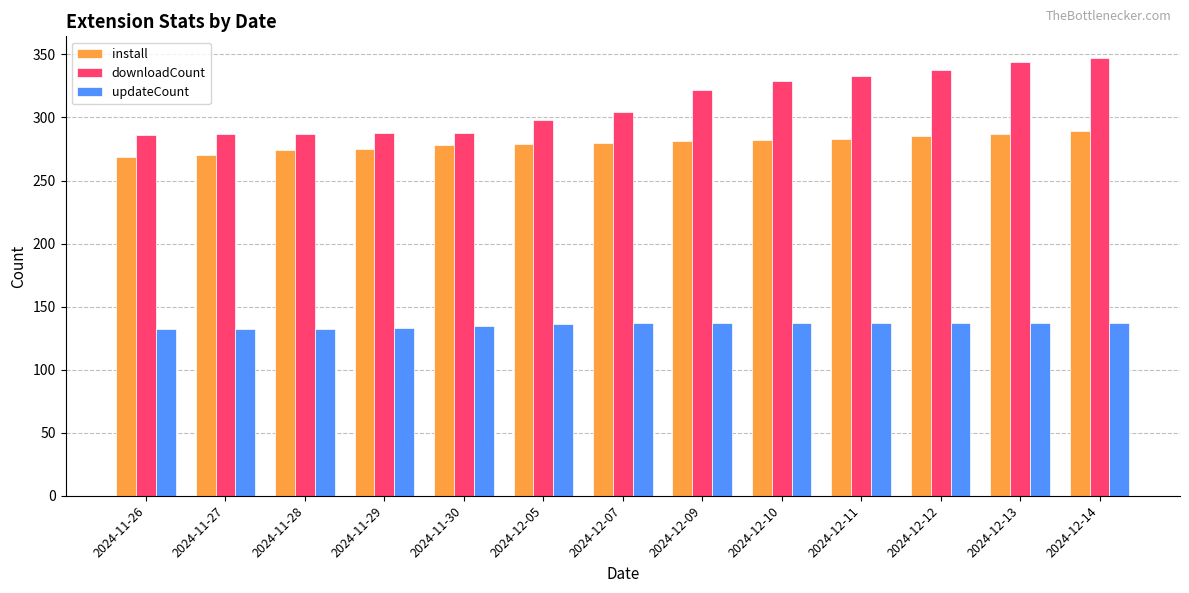

At which label does downloadCount reach its peak?

2024-12-14